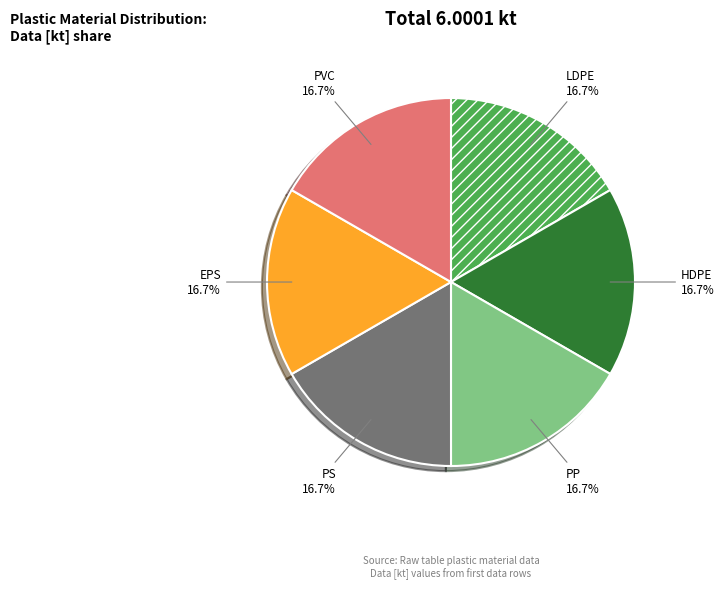

How much of the chart is everything except PS?

83.3%